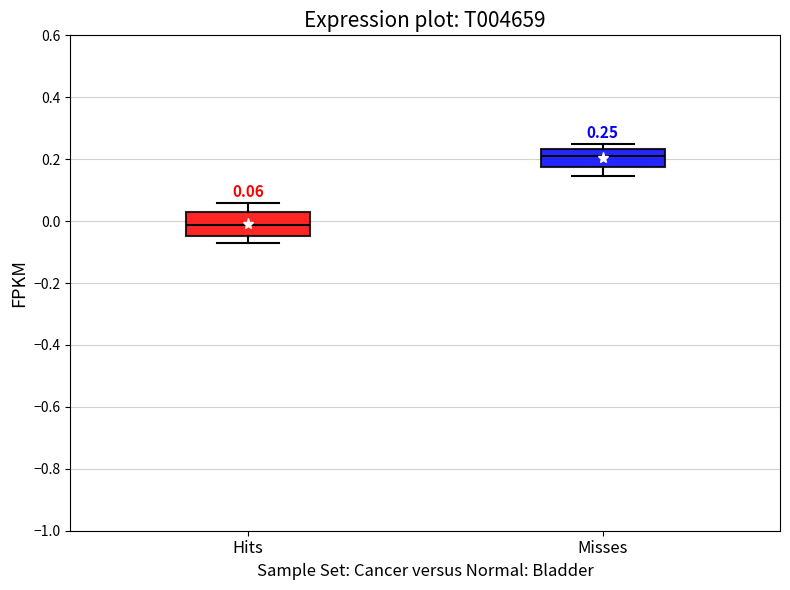

Which box's median line is the highest?

Misses